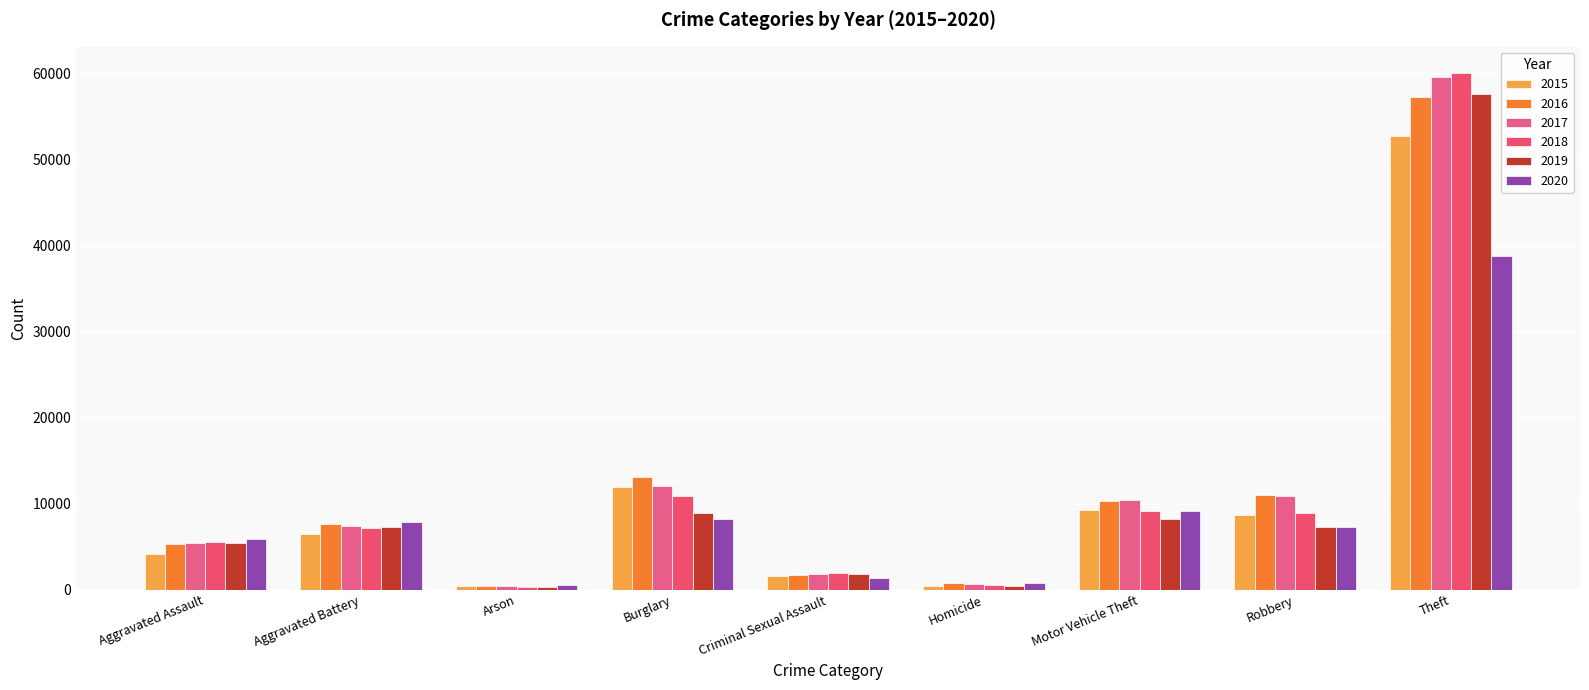

Are the bars grouped side by side (vs. stacked)?

Yes